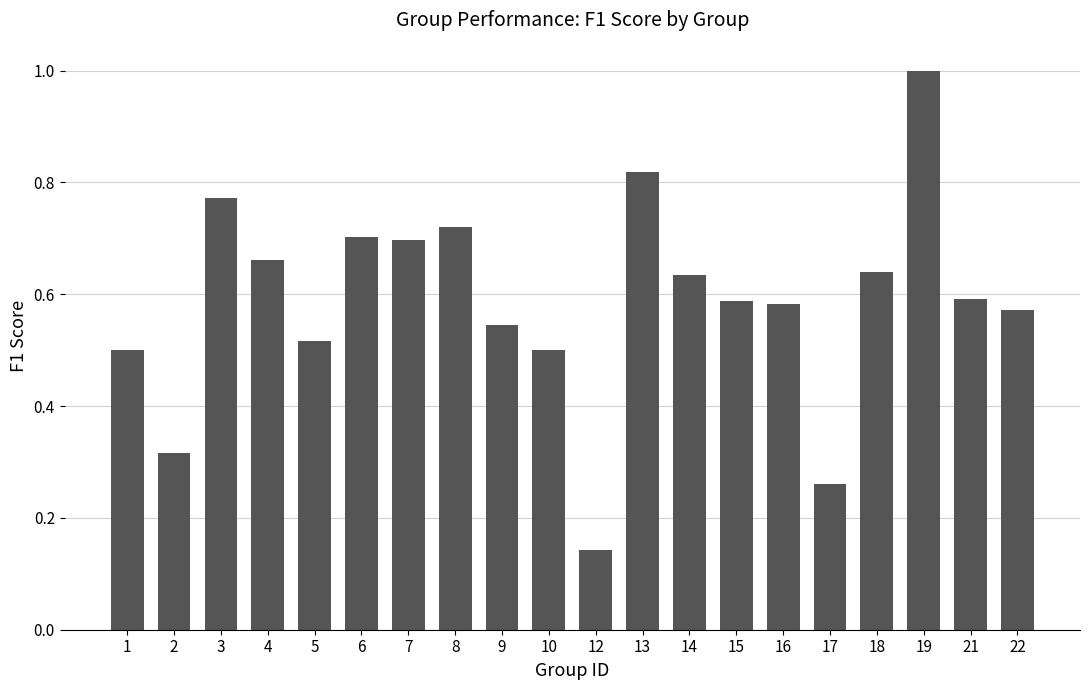

The value at 14 is 0.6. True or false?

True